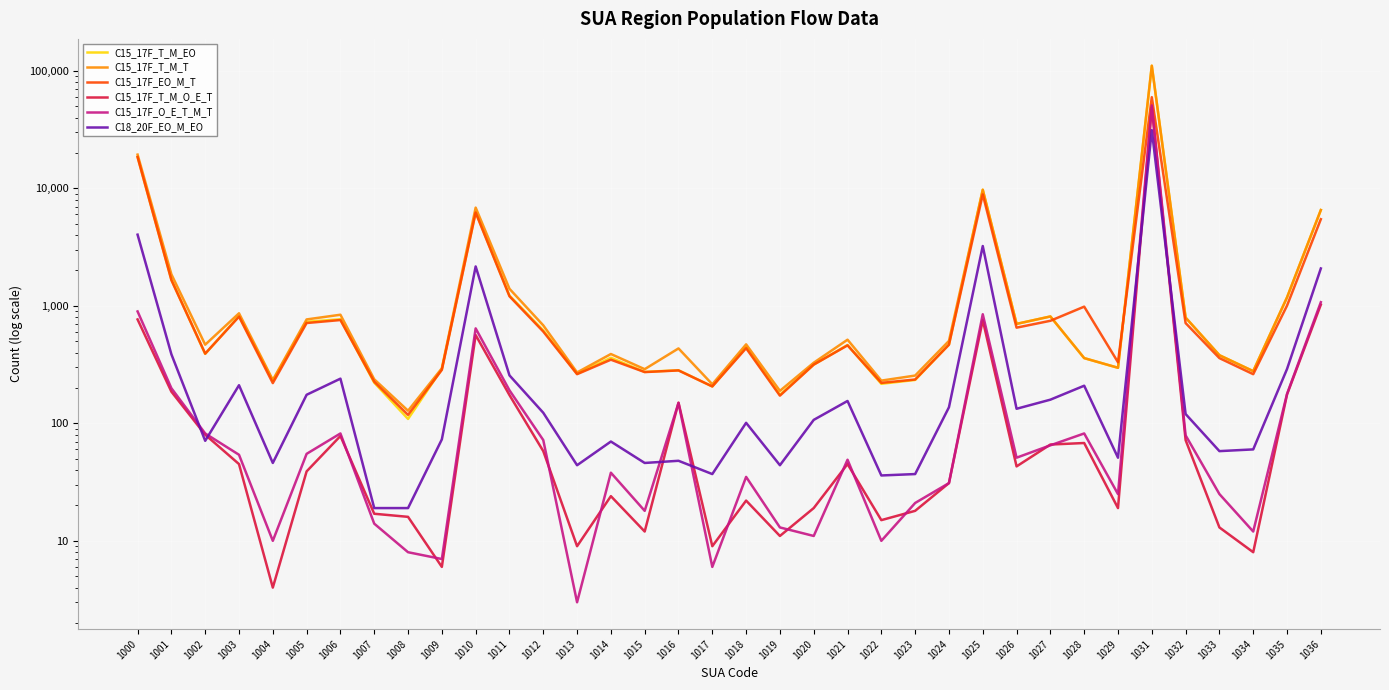

In C15_17F_T_M_T, how many points are lower than both neighbors (excluding endpoints)?

11